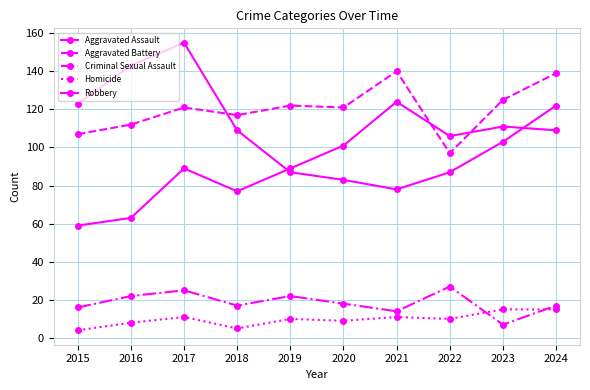

How many series are shown in this chart?

5